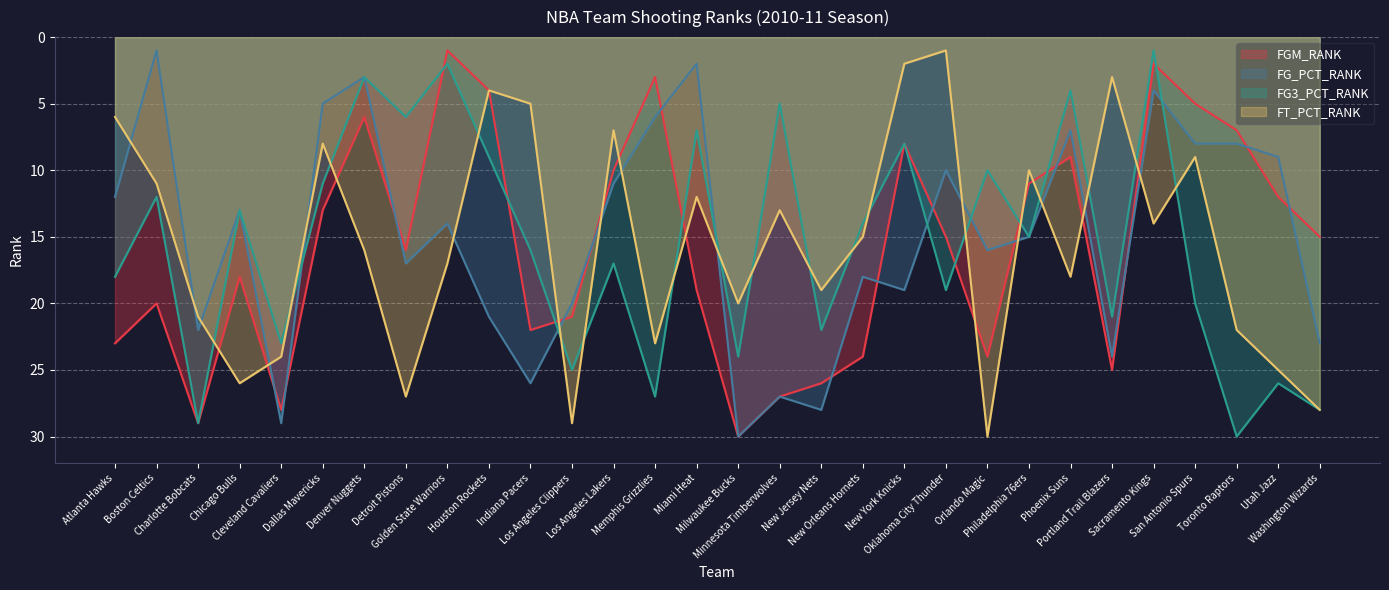

Which series changed the most between Chicago Bulls and Phoenix Suns?

FGM_RANK